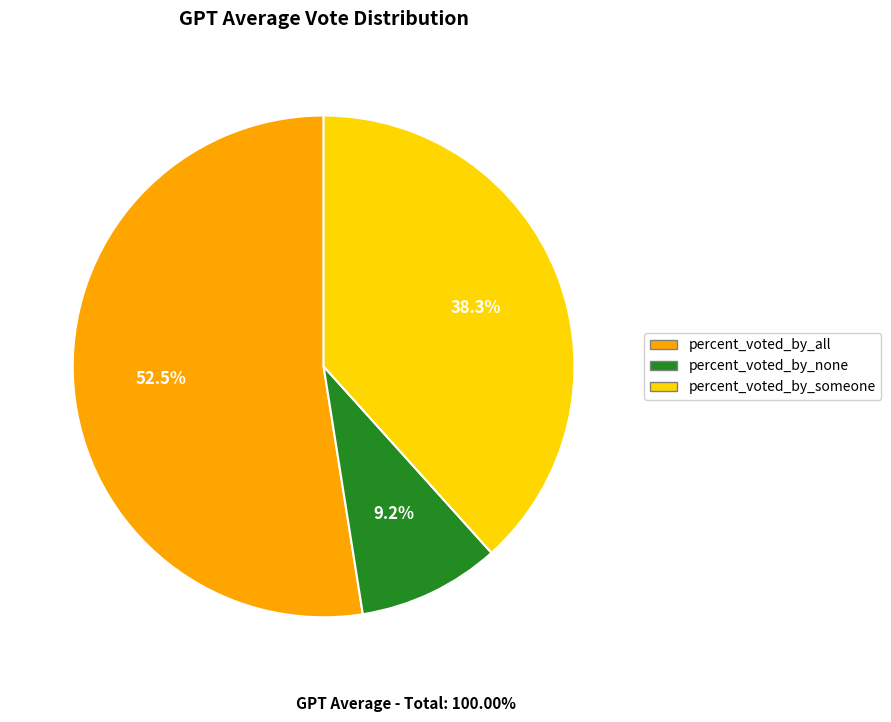

Is it true that percent_voted_by_someone is 52% of the pie?

False